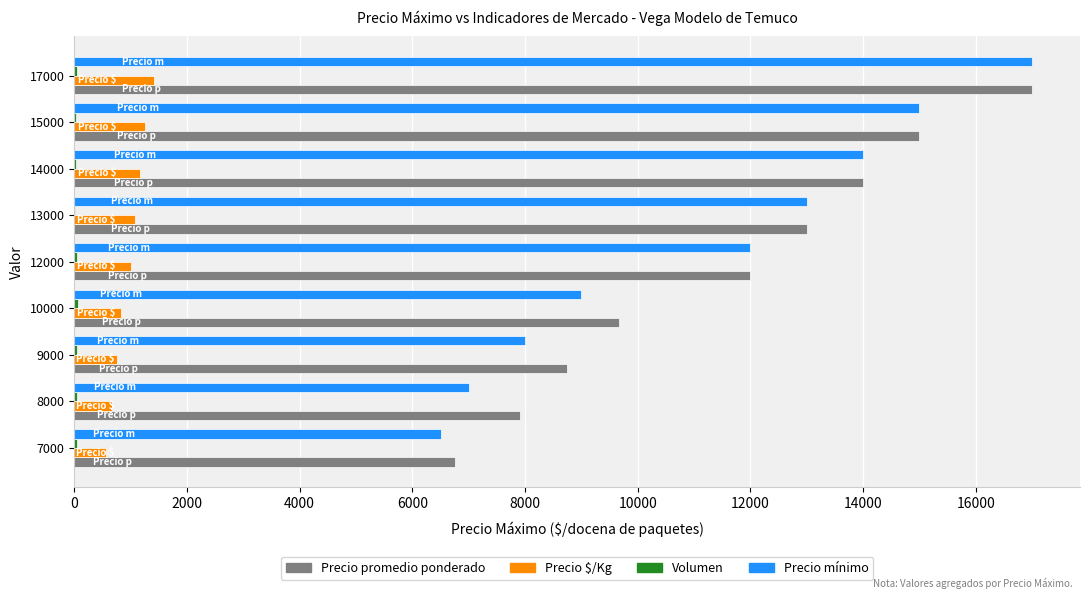

At which category is the sum across all series the highest?

17000